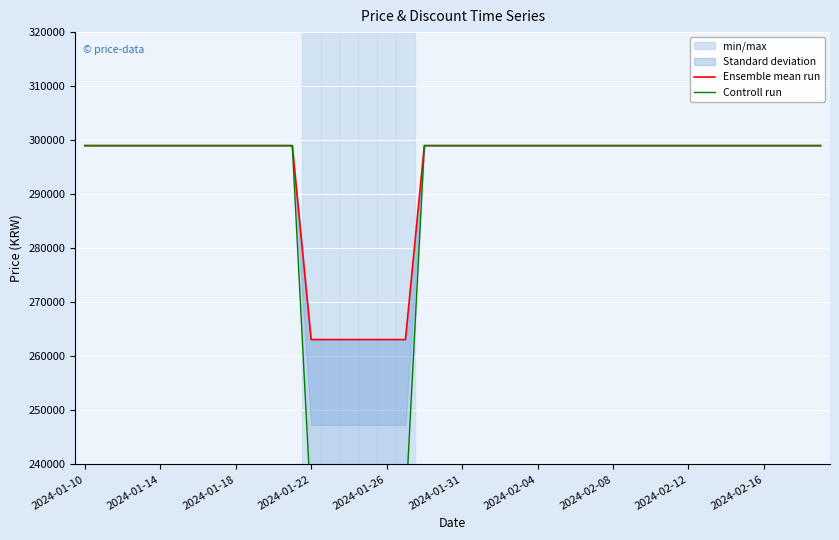

Which series has the widest spread of values?

Controll run